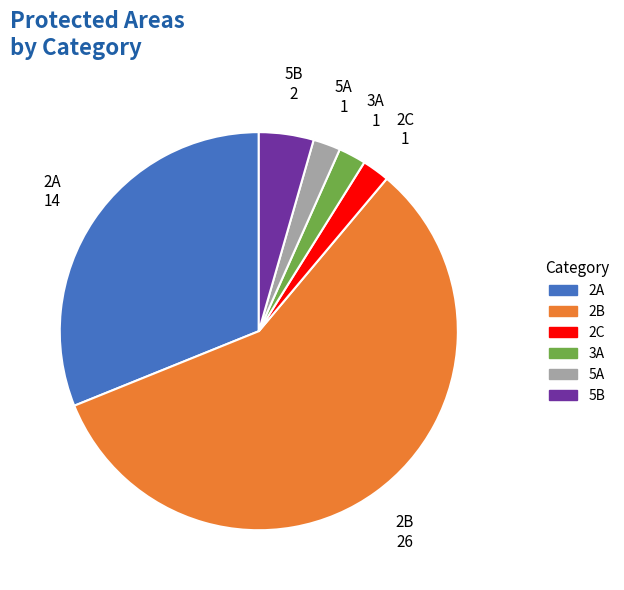

Combined, do 3A and 2B account for over 50%?

Yes